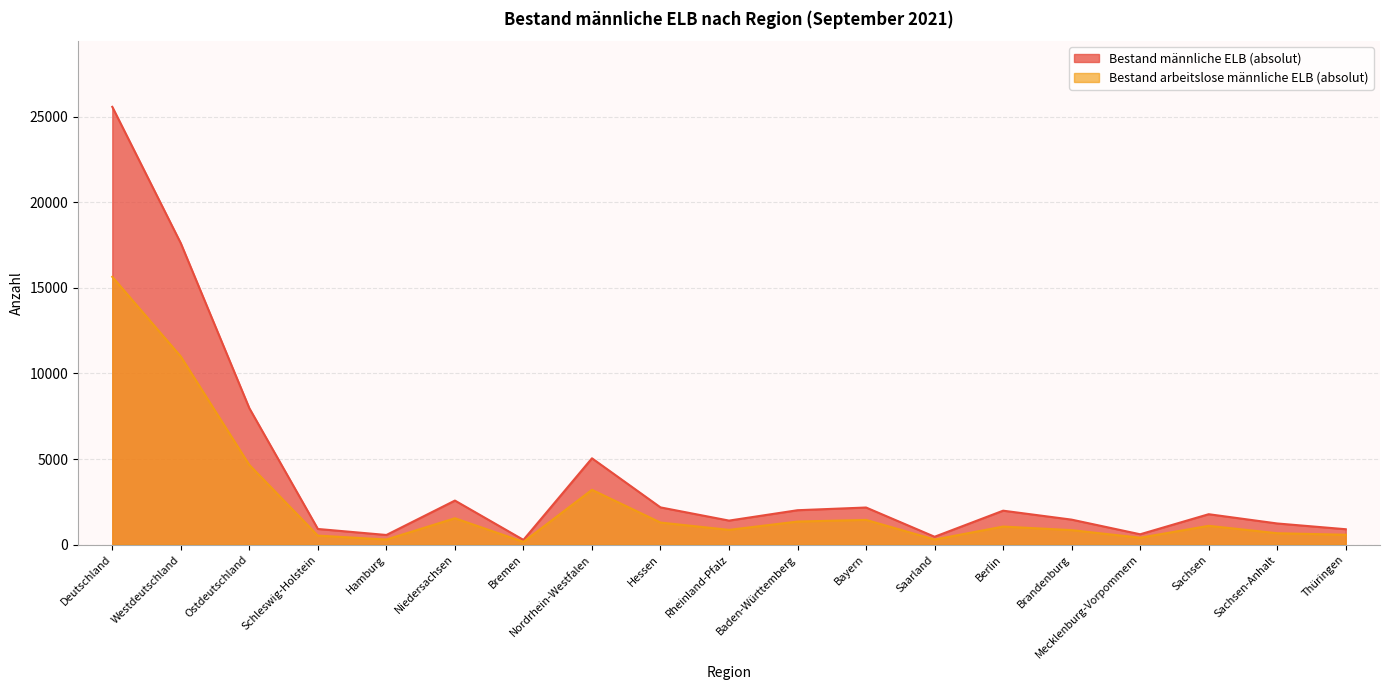

True or false: Bestand arbeitslose männliche ELB (absolut) and Bestand männliche ELB (absolut) cross at least once.

False